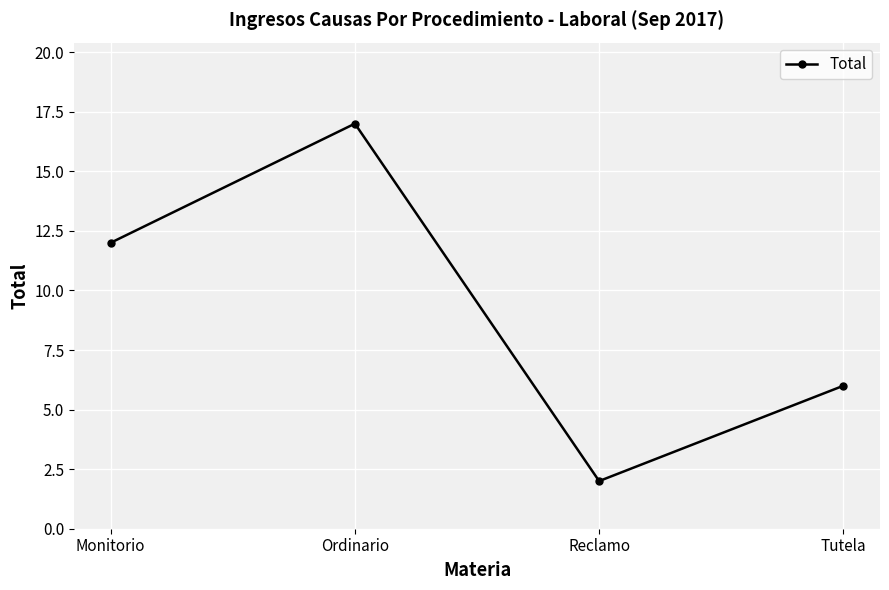

Does the chart display data point markers on the line(s)?

Yes